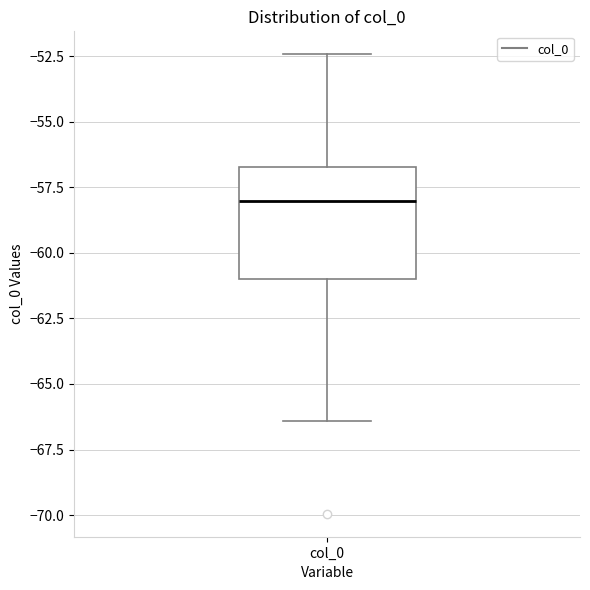

Where does the median line of the box for col_0 sit on the y-axis? The values are not printed on the chart, so give them approximately, as read against the axis.

-58.0